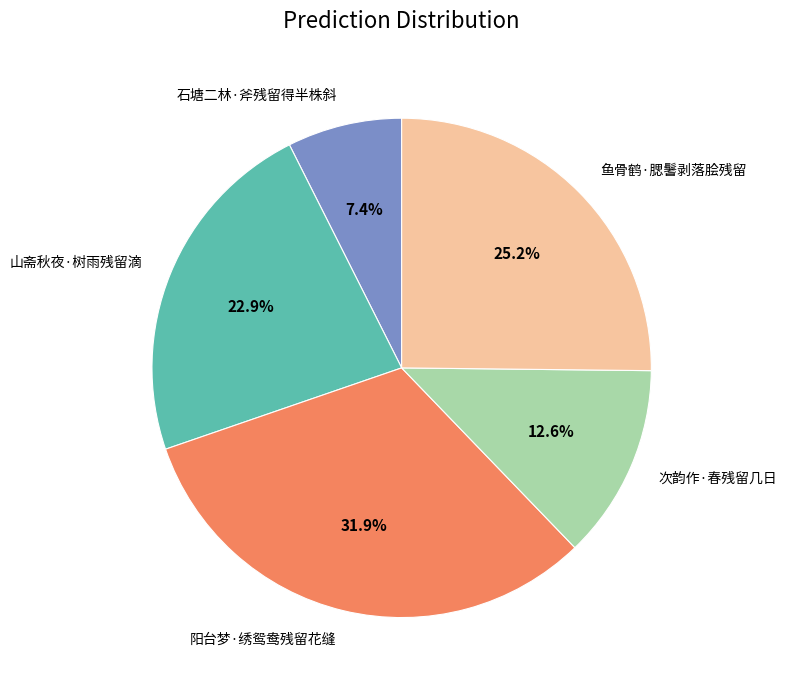

Which category has the smallest portion of the pie?

石塘二林·斧残留得半株斜